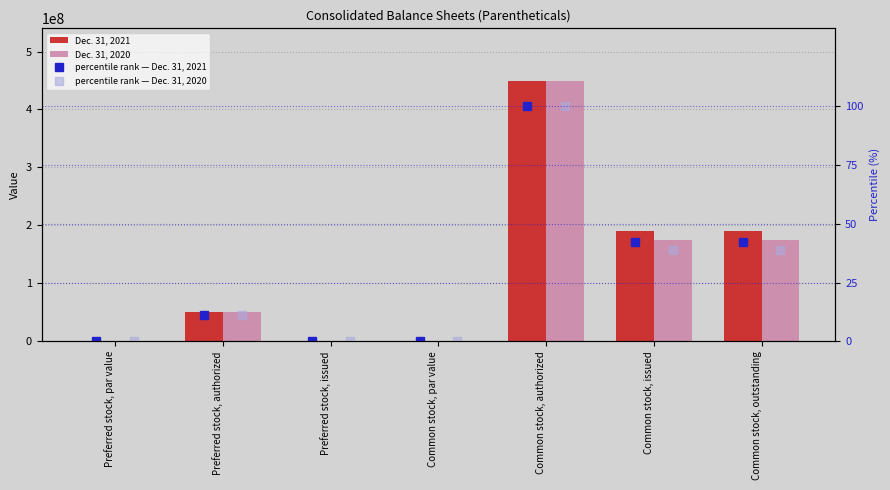

Reading left to right, transcribe all the data shown in this chart.

Dec. 31, 2021: 0.0	50000000.0	0.0	0.0	450000000.0	190013751.0	190013751.0
Dec. 31, 2020: 0.0	50000000.0	0.0	0.0	450000000.0	175401757.0	175401757.0
percentile rank — Dec. 31, 2021: 0.0	11.1	0.0	0.0	100.0	42.2	42.2
percentile rank — Dec. 31, 2020: 0.0	11.1	0.0	0.0	100.0	39.0	39.0